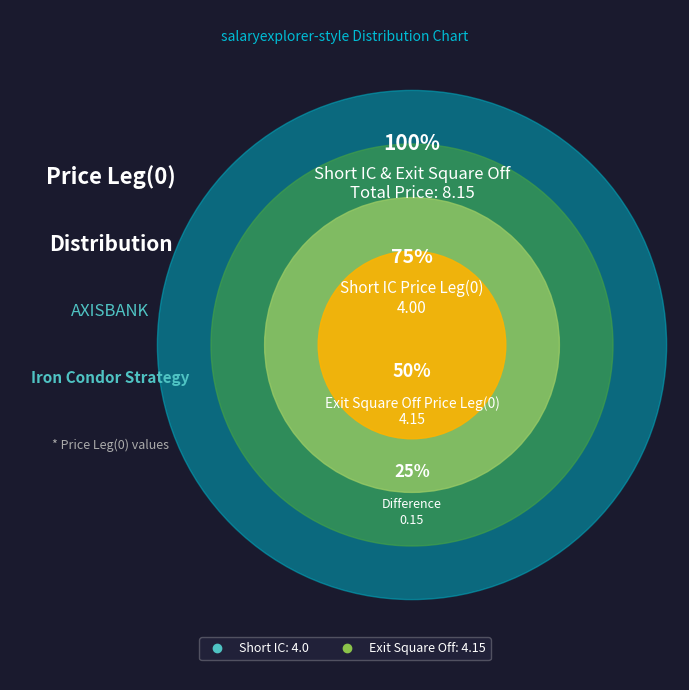

What percentage is the Exit Square Off slice, to the nearest percent?

51%